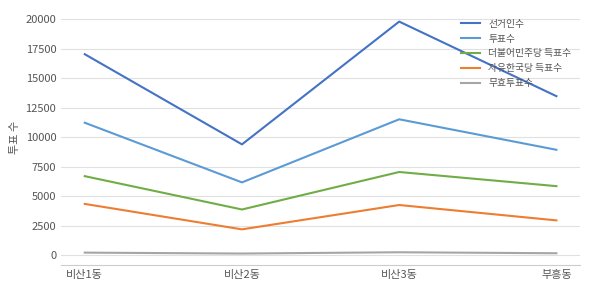

Which series has the largest total across all categories?

선거인수